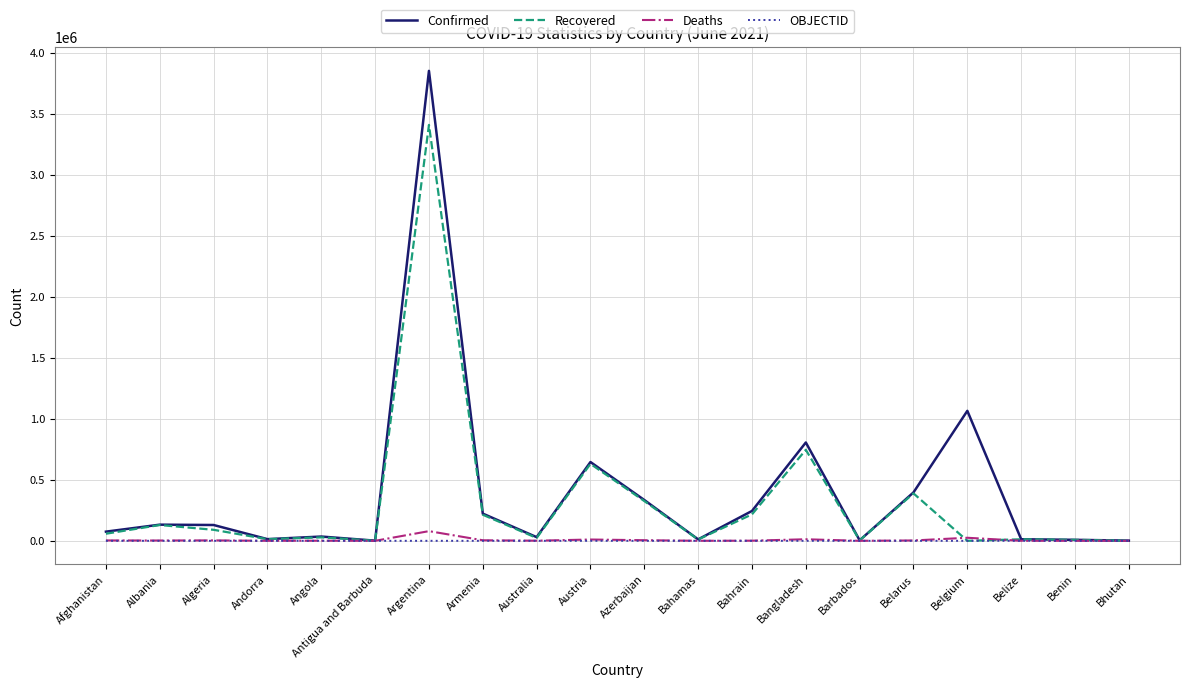

At which category is the sum across all series the highest?

Argentina